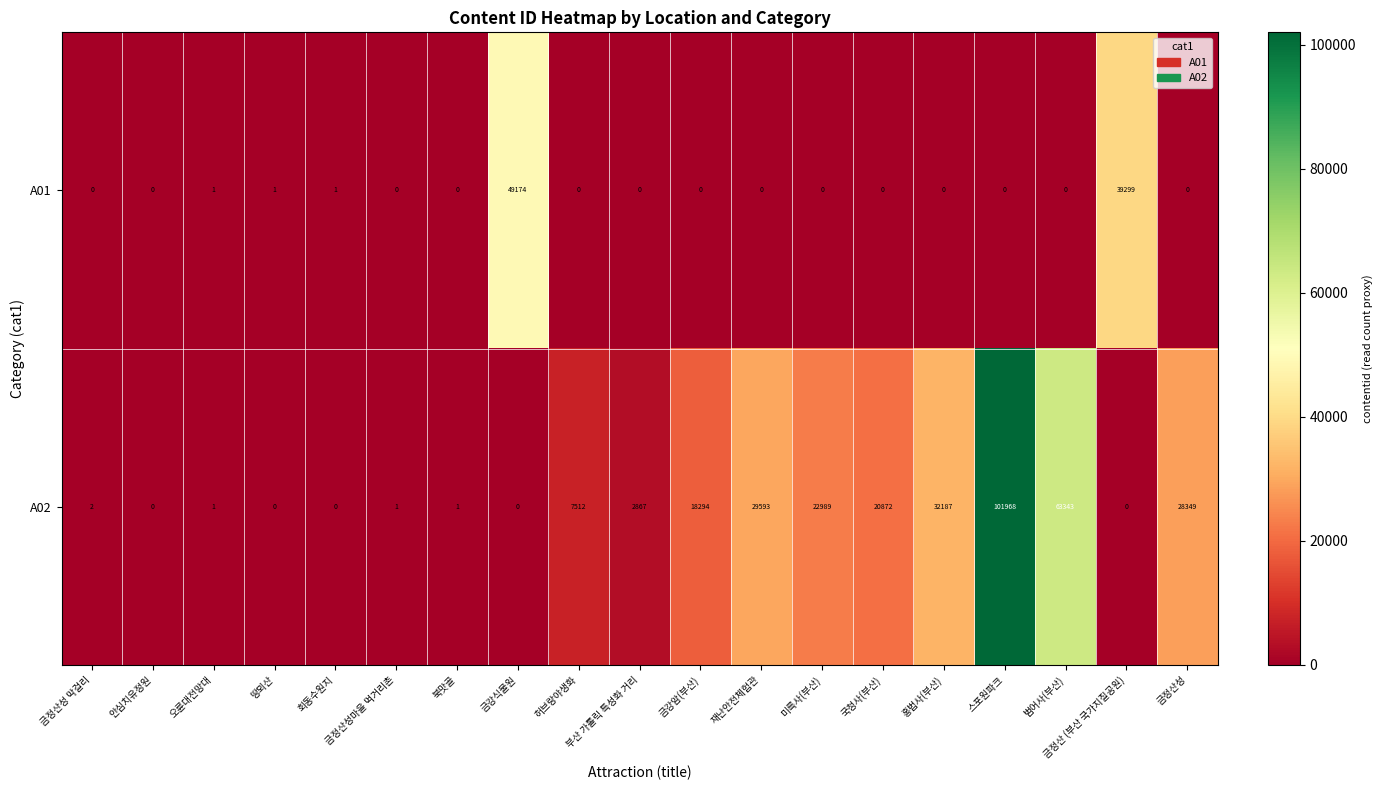

List the series in order of their overall mean, lowest first.

A01, A02